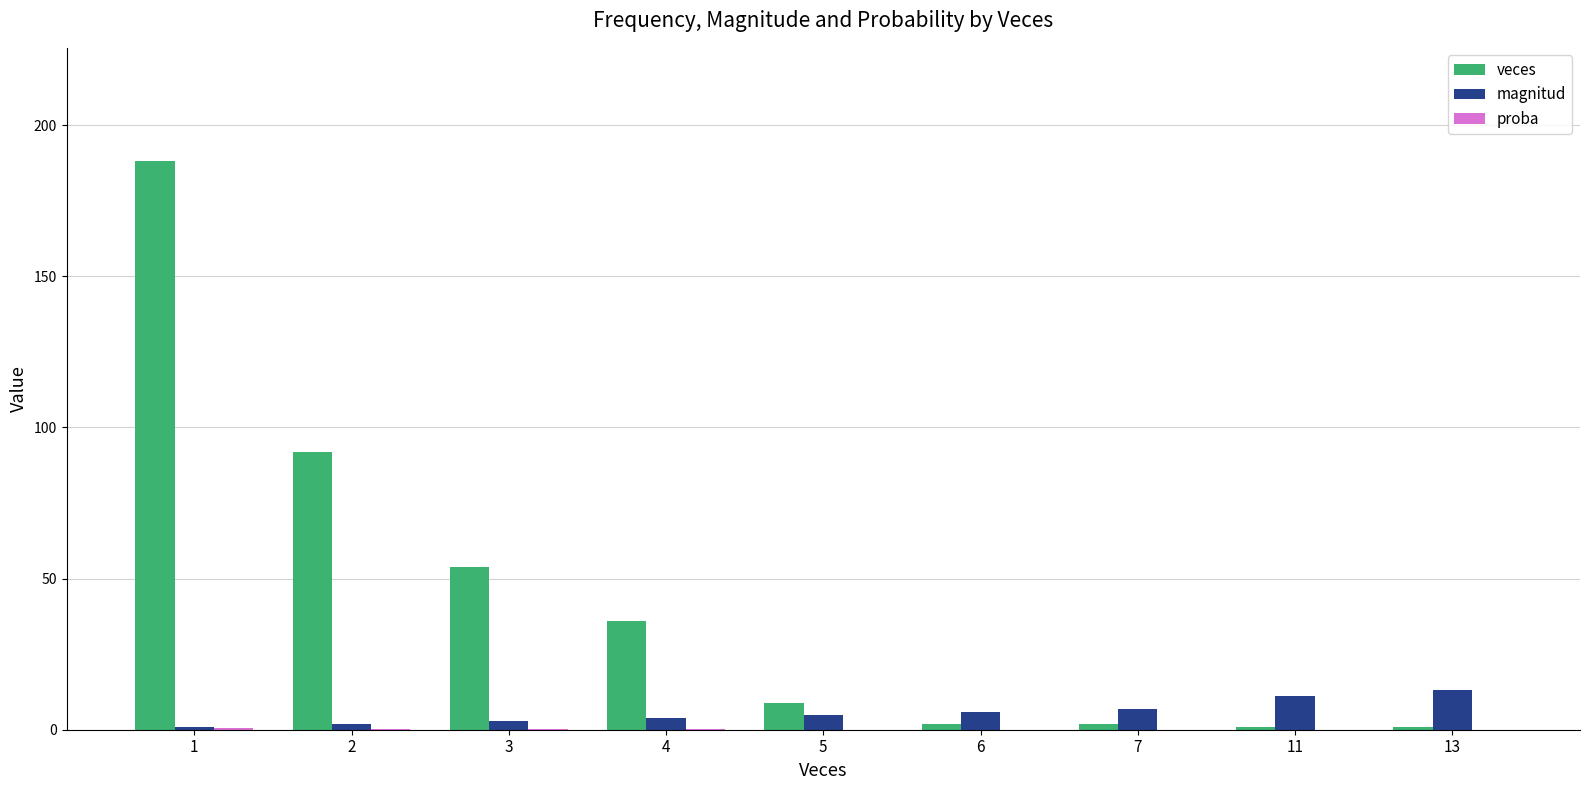

Which category has the highest value across all series?

1